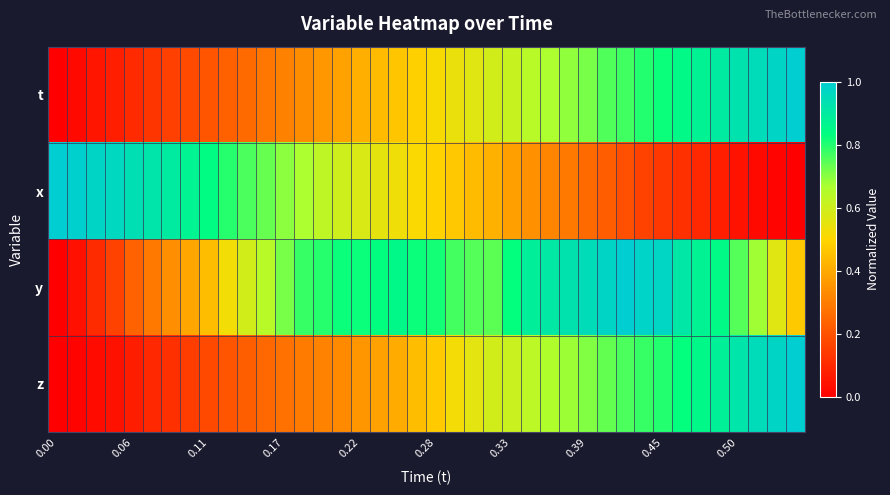

List the series in order of their peak value, lowest first.

t, x, y, z